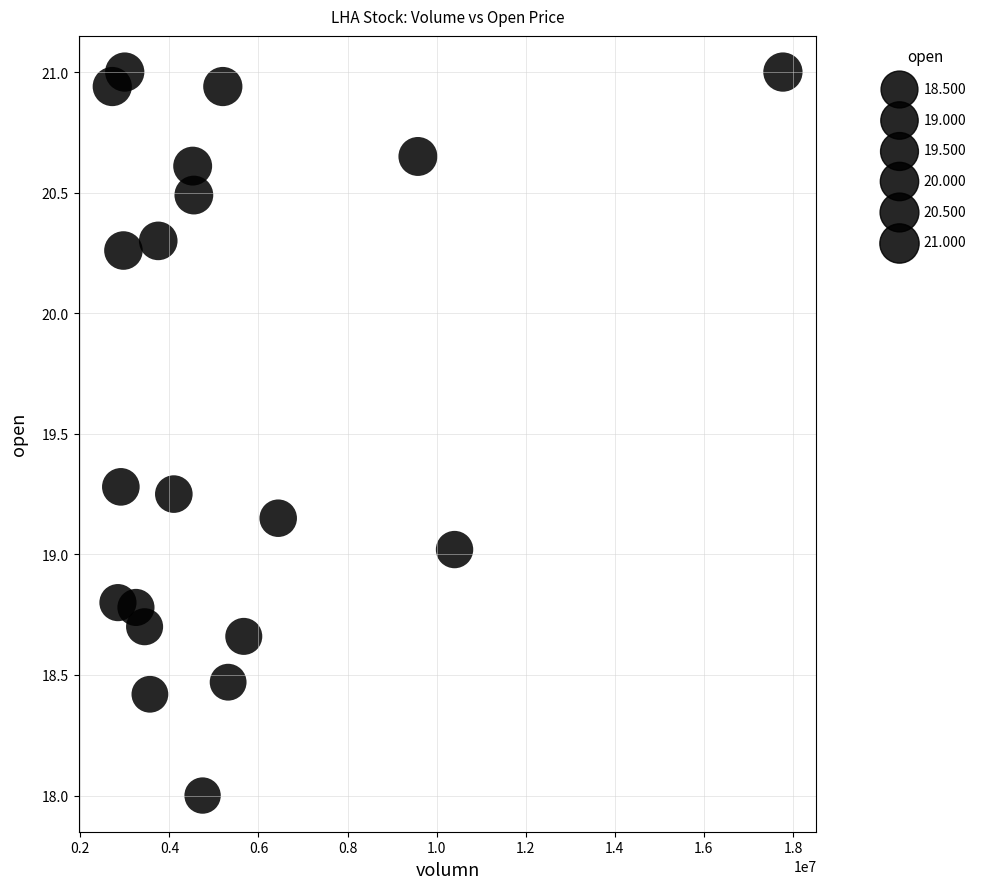

What is the range of X values (max minus min)?

15056593.0